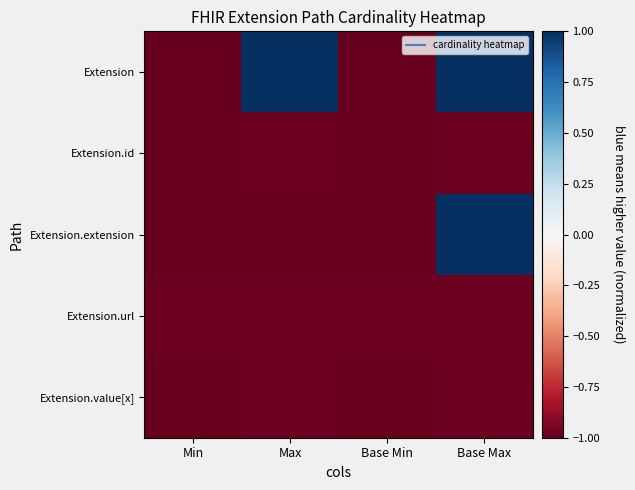

Which series changed the most between Min and Max?

Extension